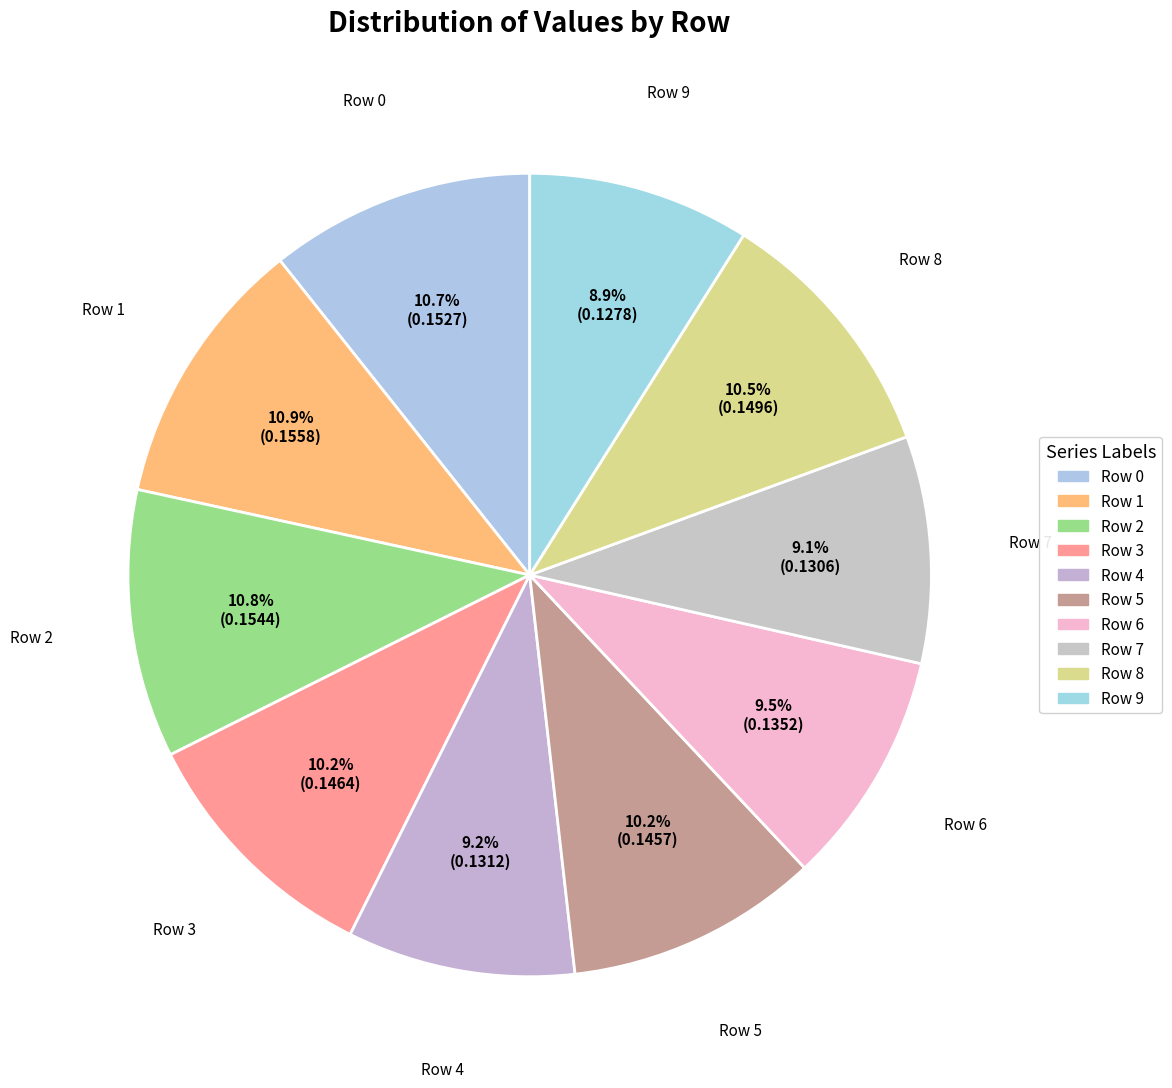

Rank the categories by value from lowest to highest.

Row 9, Row 7, Row 4, Row 6, Row 5, Row 3, Row 8, Row 0, Row 2, Row 1